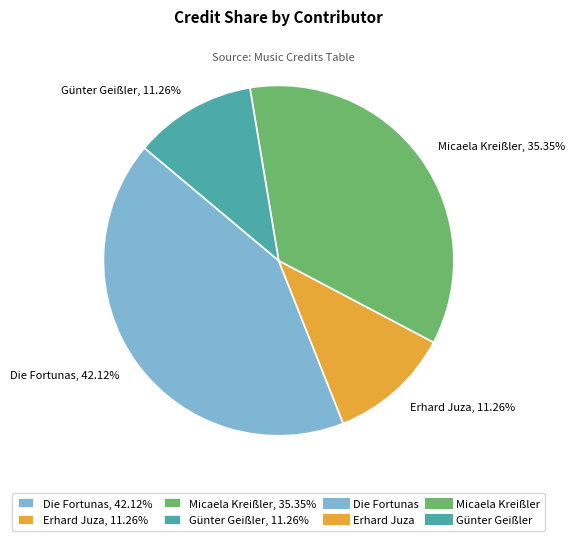

Is there a majority slice in this chart?

No